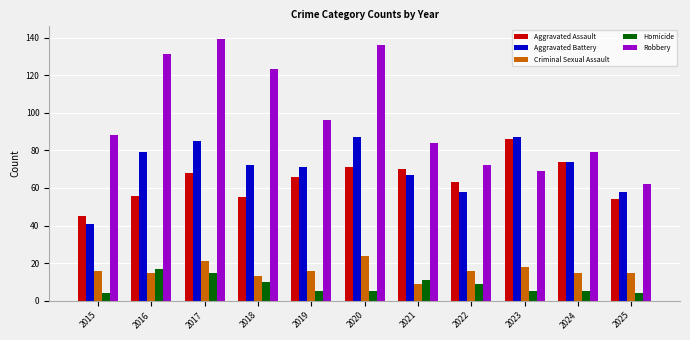

Read the Homicide value at 2021, to the nearest 10.

10